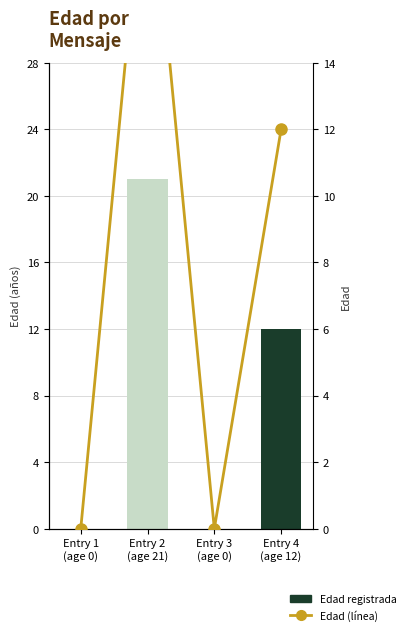

Reading left to right, transcribe all the data shown in this chart.

Edad registrada: 0	21	0	12
Edad (línea): 0	21	0	12